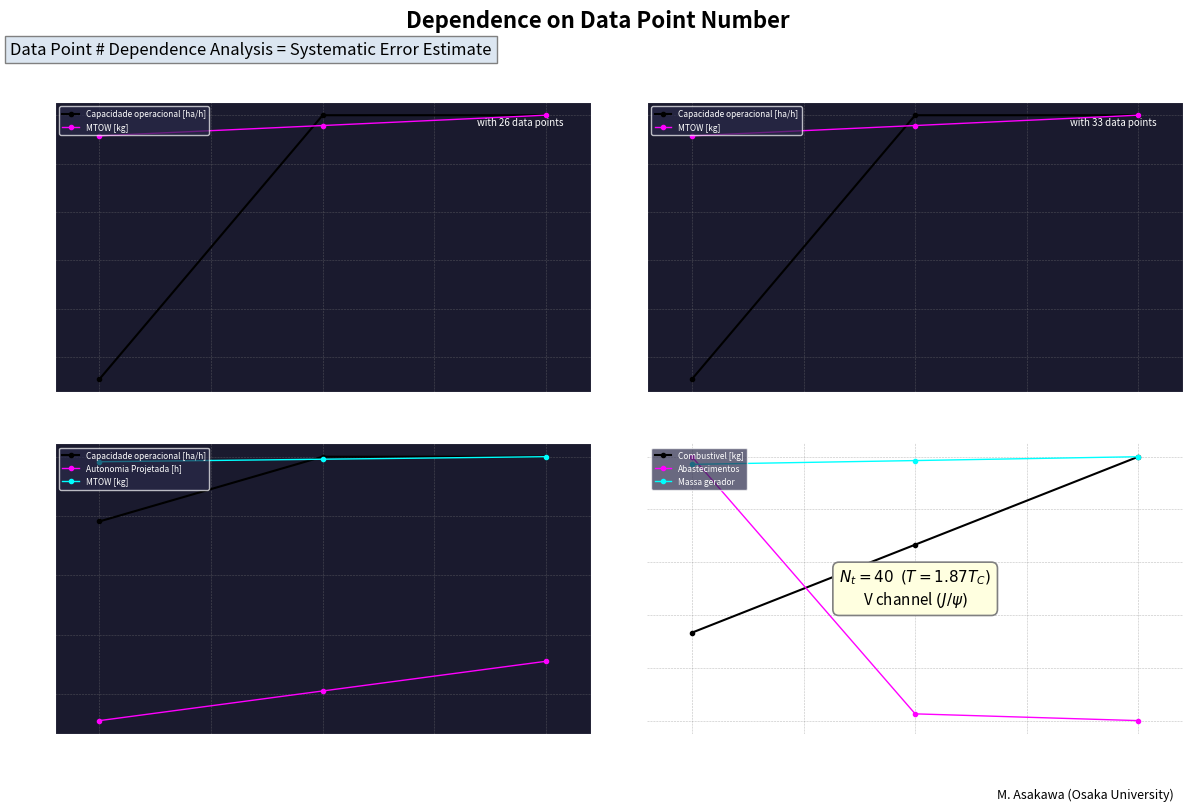

Which series has the largest range (max minus min)?

Abastecimentos